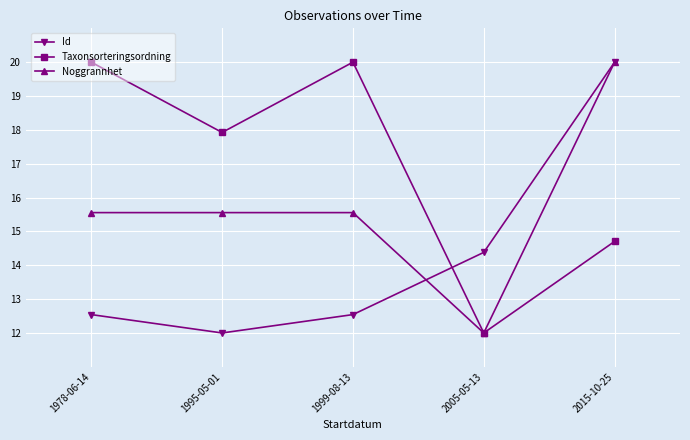

What is the highest value of the Noggrannhet series?

20.0